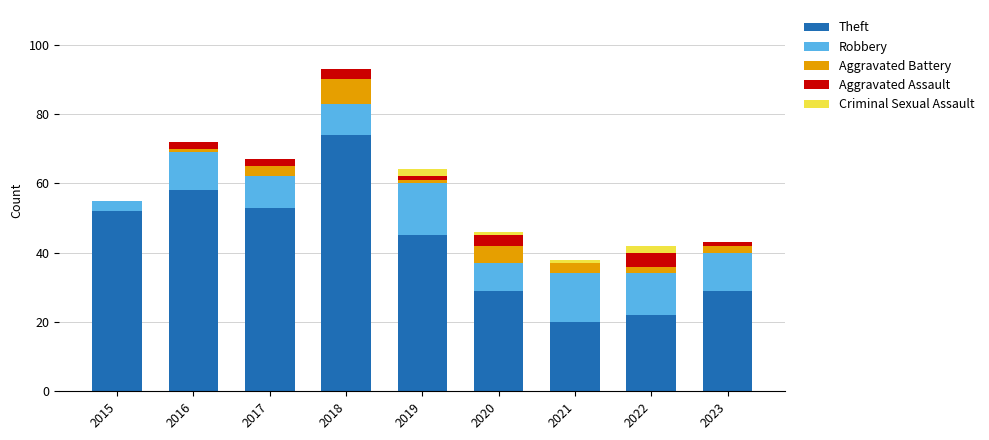

At which category is the sum across all series the highest?

2018